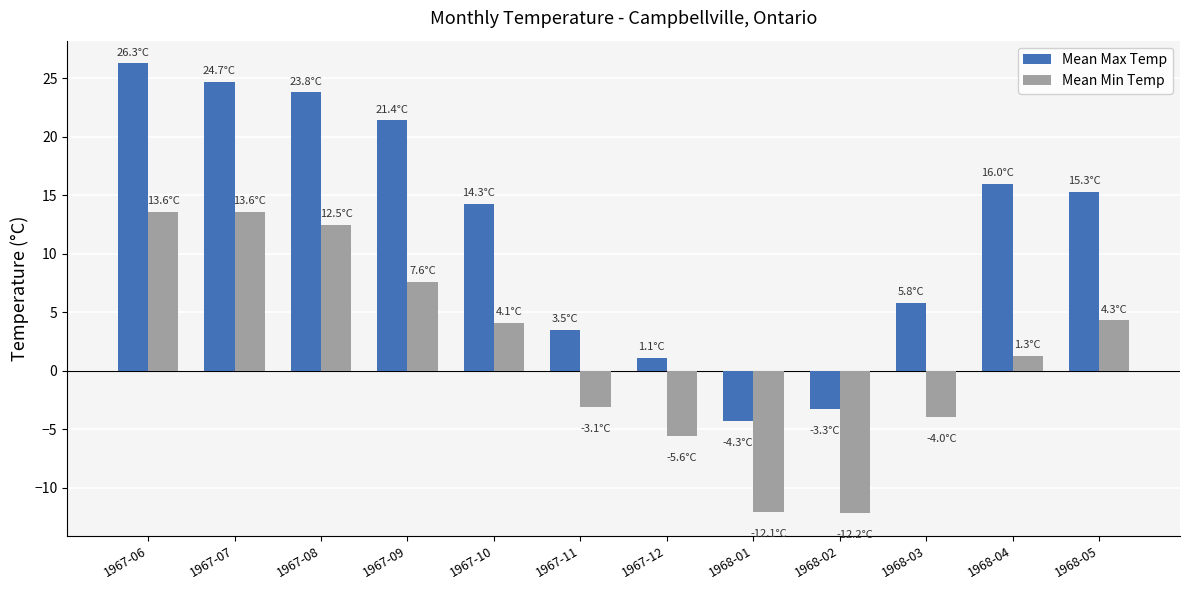

How many bars are there in total?

24